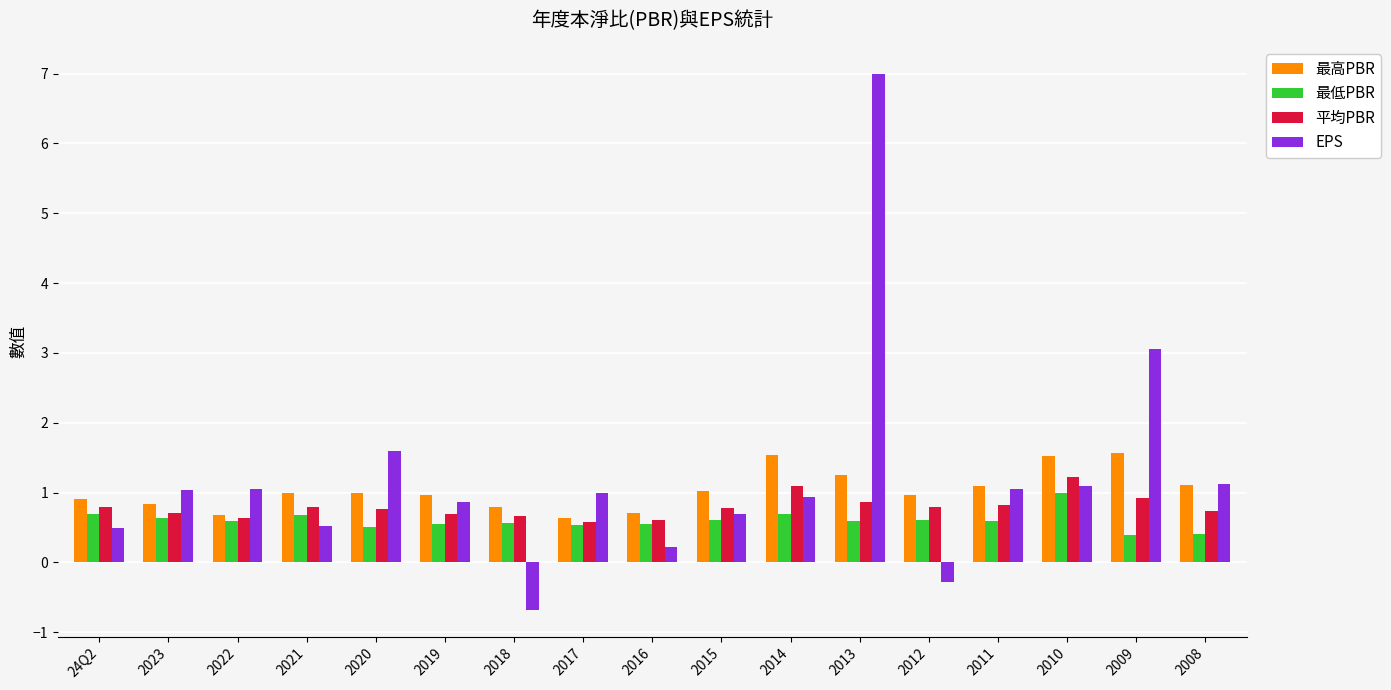

Which category has the highest value in the EPS series?

2013